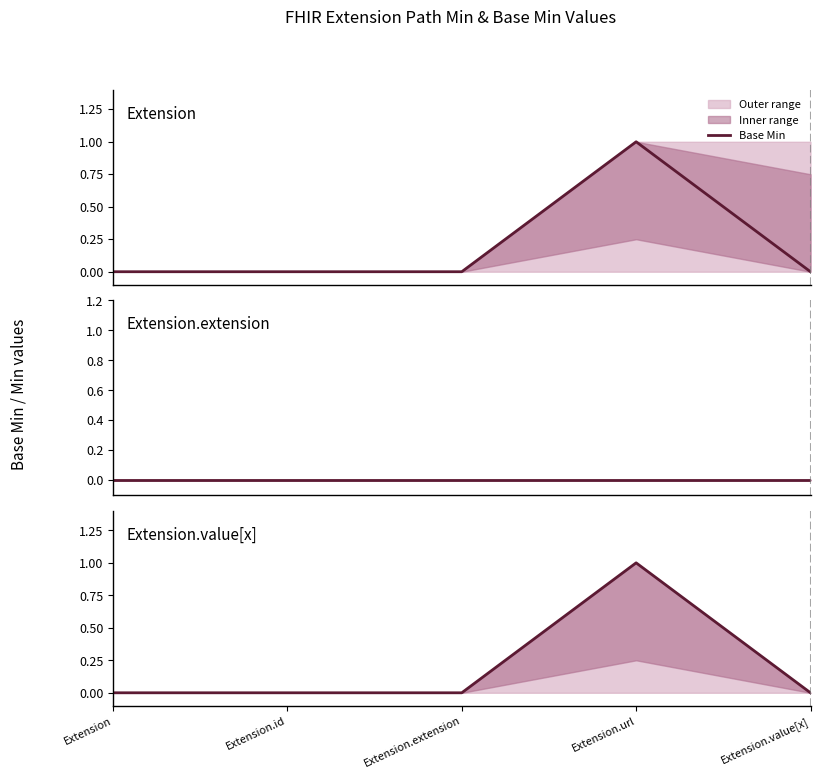

Does the chart have visible grid lines?

No